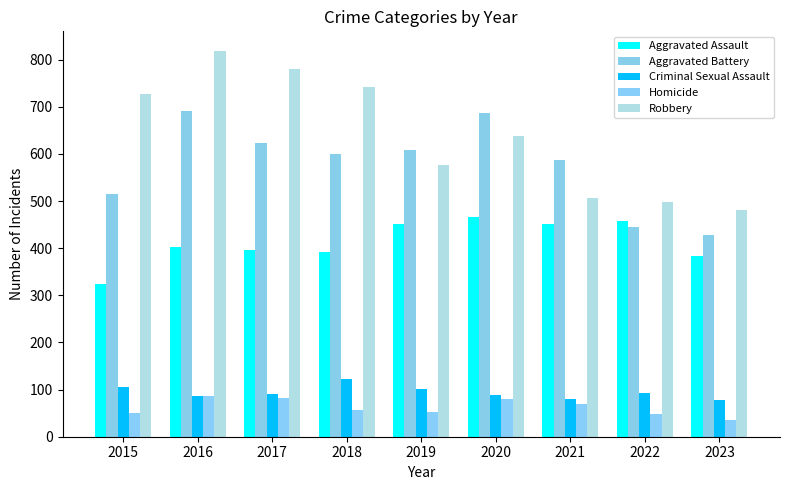

The Aggravated Battery series shows 600 at 2018. True or false?

True